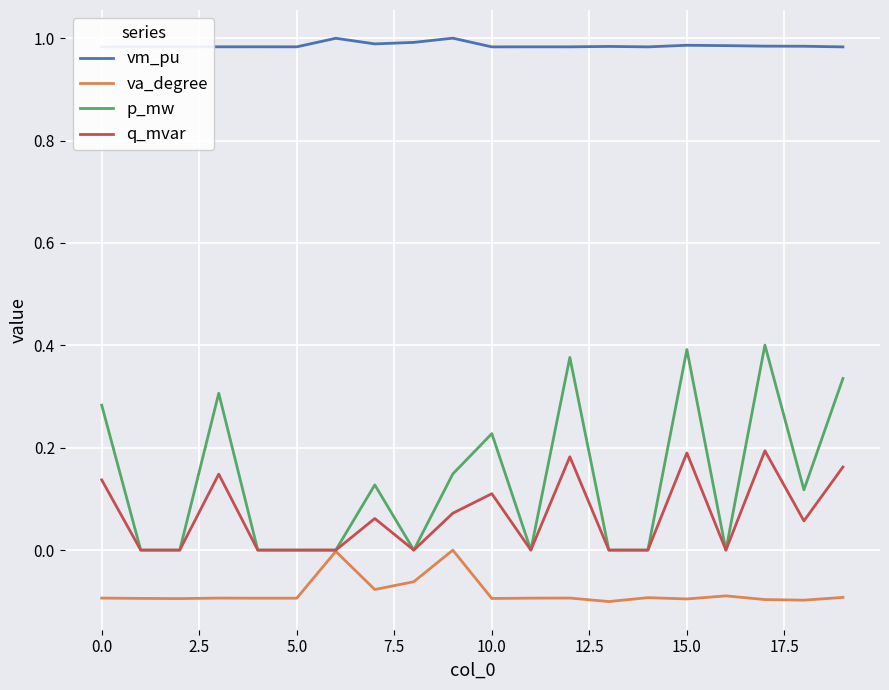

How many series are shown in this chart?

4